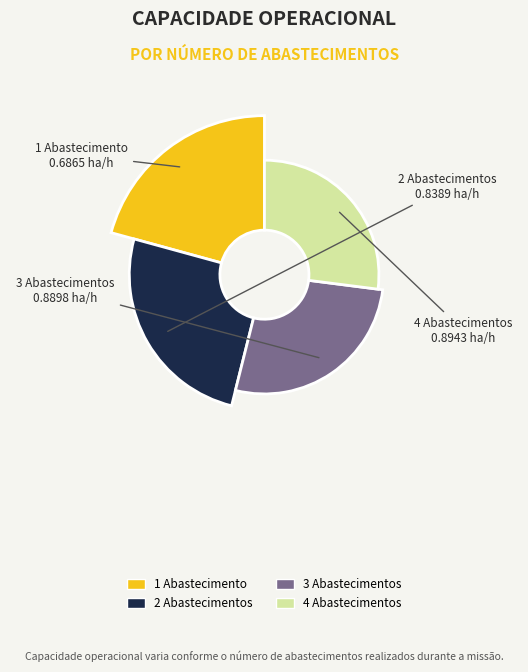

Rank the categories by value from lowest to highest.

Abastecimentos=1 (0.6865 ha/h), Abastecimentos=2 (0.8389 ha/h), Abastecimentos=3 (0.8898 ha/h), Abastecimentos=4 (0.8943 ha/h)